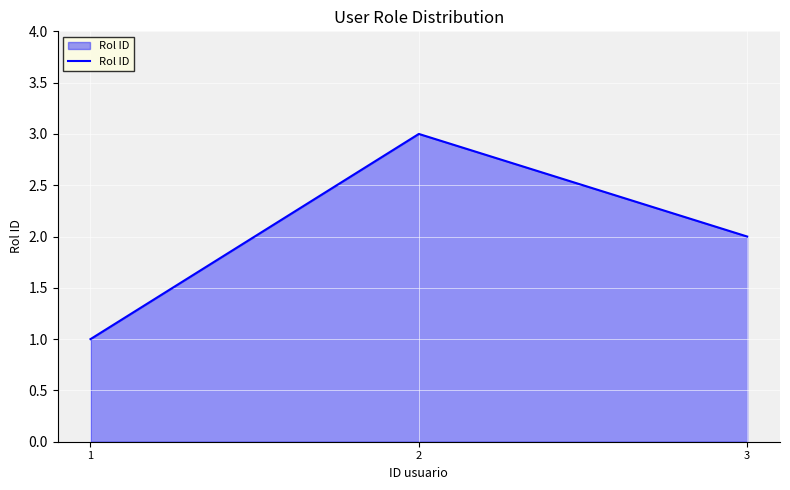

Approximately how many times larger is the value at 1 compared to 3?

0.5